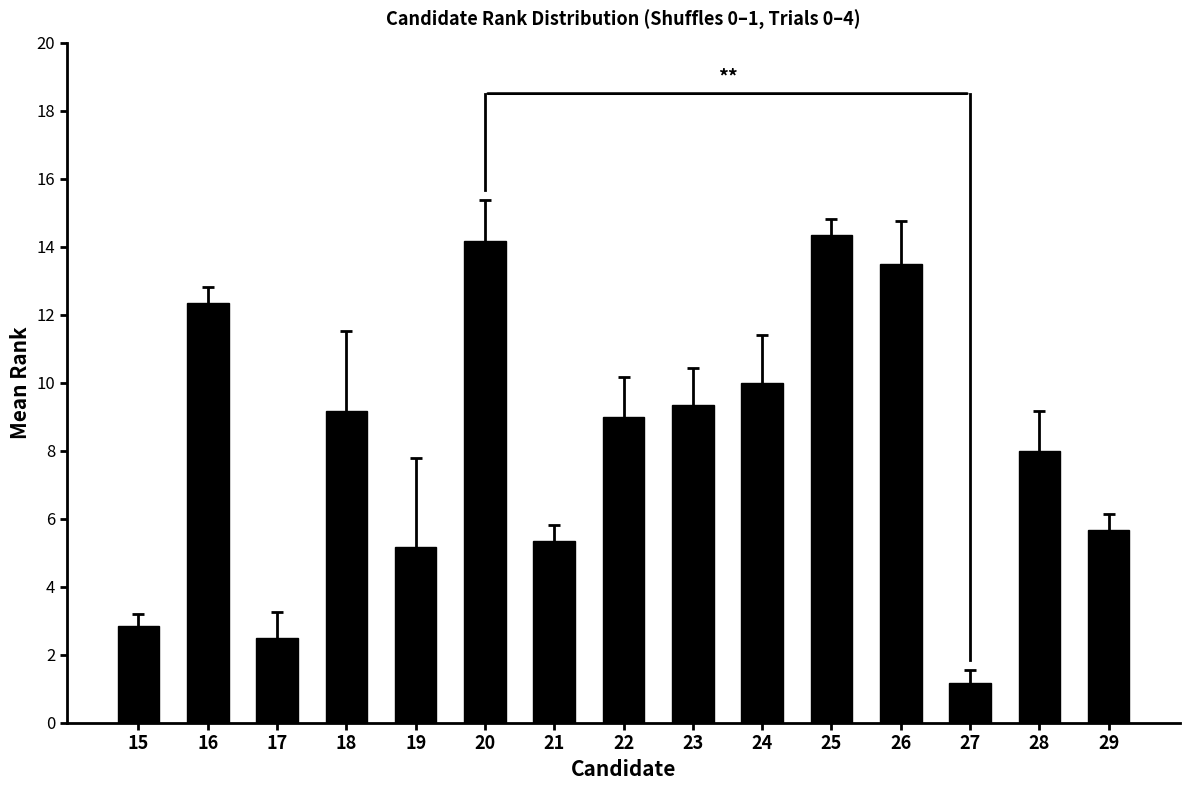

What is the sum of all values?

122.5